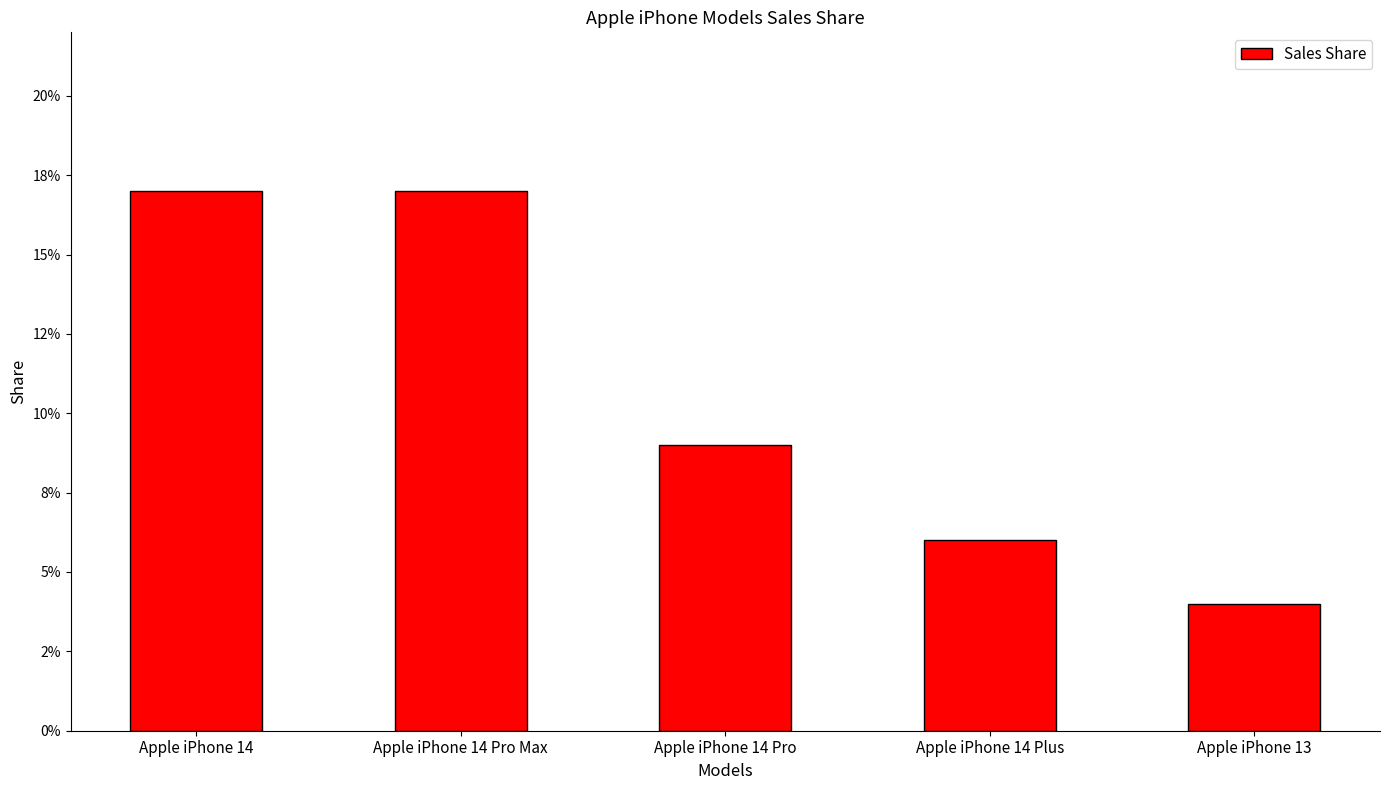

Reading left to right, list all the values displayed in this chart.

Apple iPhone 14=0.2	Apple iPhone 14 Pro Max=0.2	Apple iPhone 14 Pro=0.1	Apple iPhone 14 Plus=0.1	Apple iPhone 13=0.0